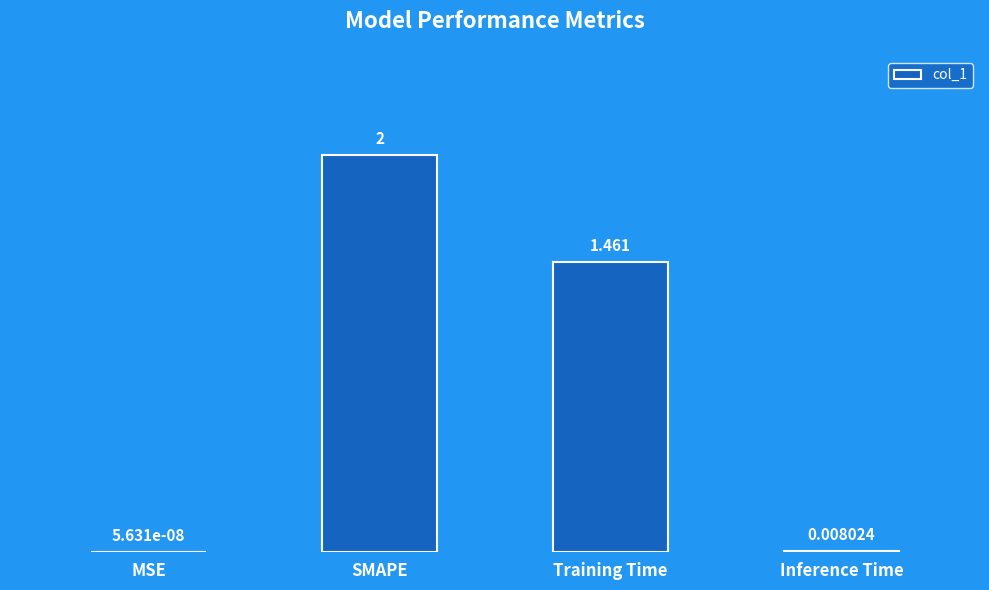

Which category has the highest value across all series?

SMAPE